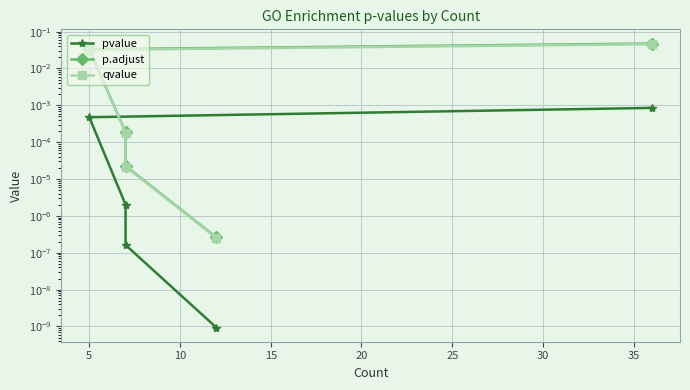

How many data points does each series have?

5